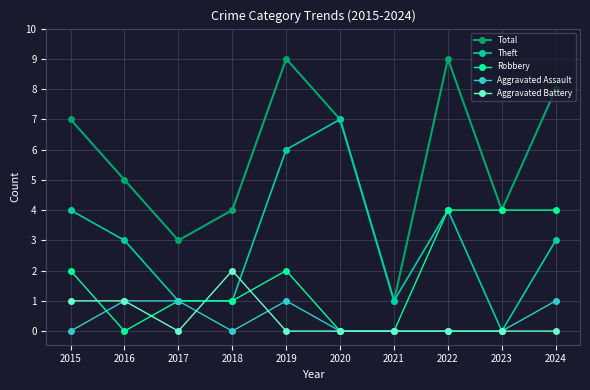

How many lines are shown in the chart?

5